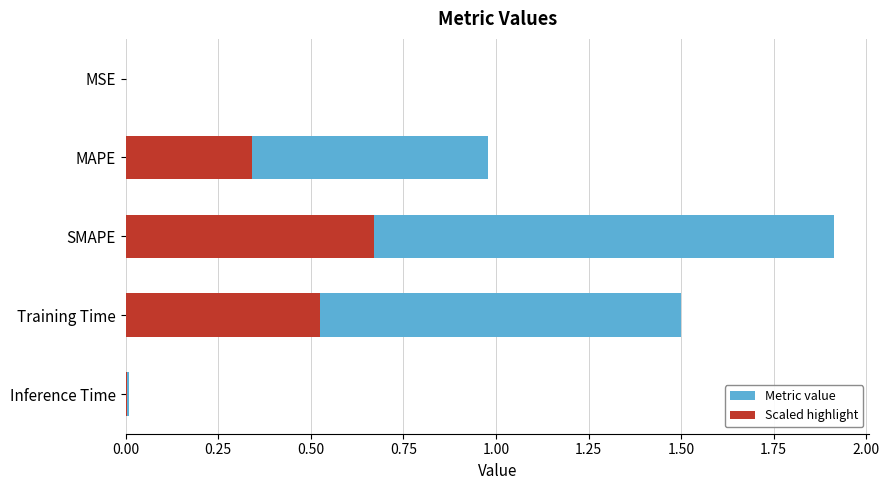

Does the chart contain stacked bars?

No